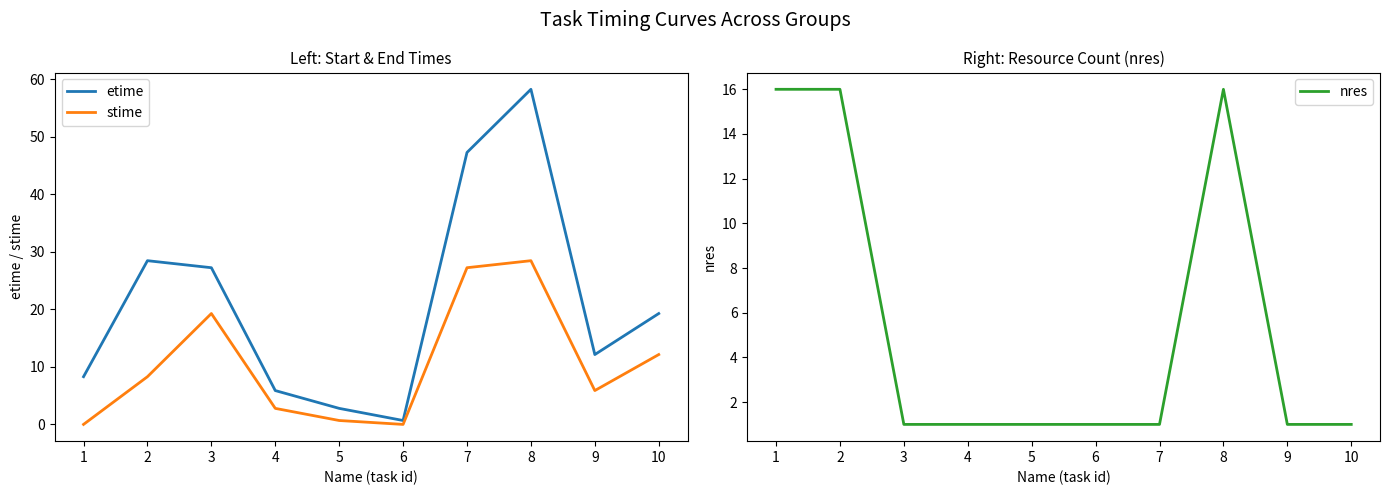

What is the sum of all nres values?

55